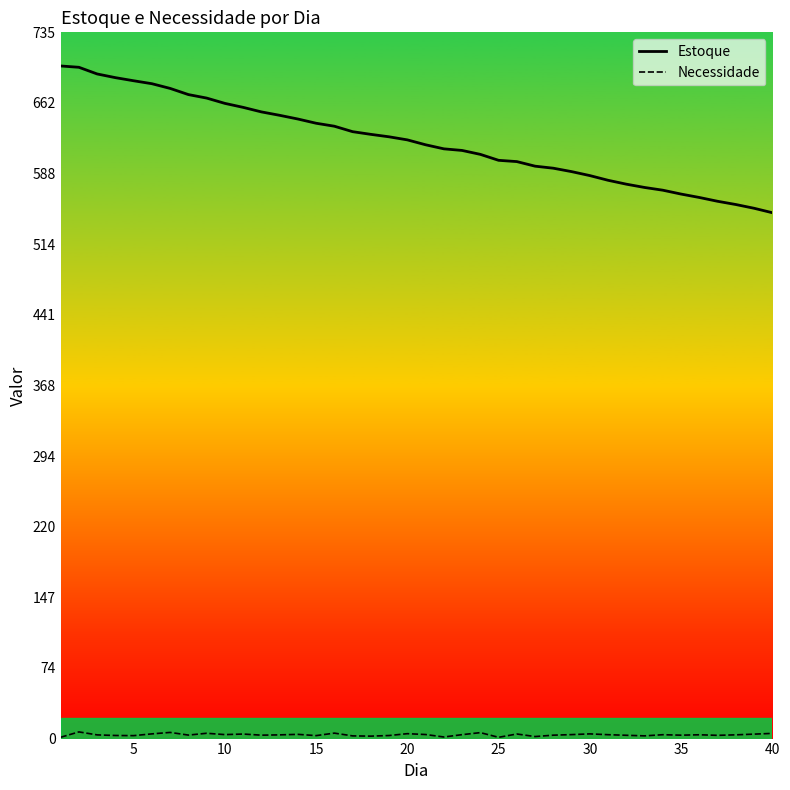

What is the minimum value for Estoque?

547.3